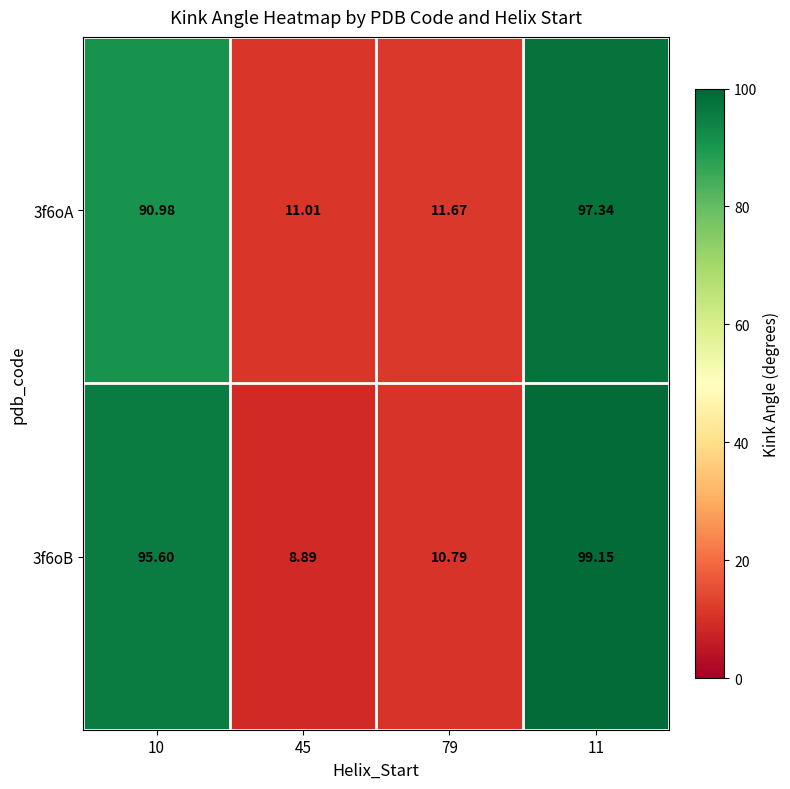

Is the value of 3f6oA at 79 greater than the value of 3f6oB at 11?

No